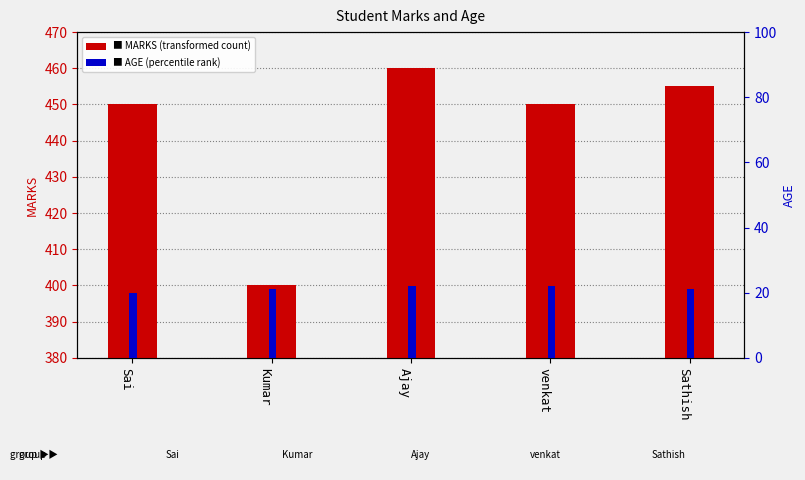

At which label is AGE closest to 21?

Kumar